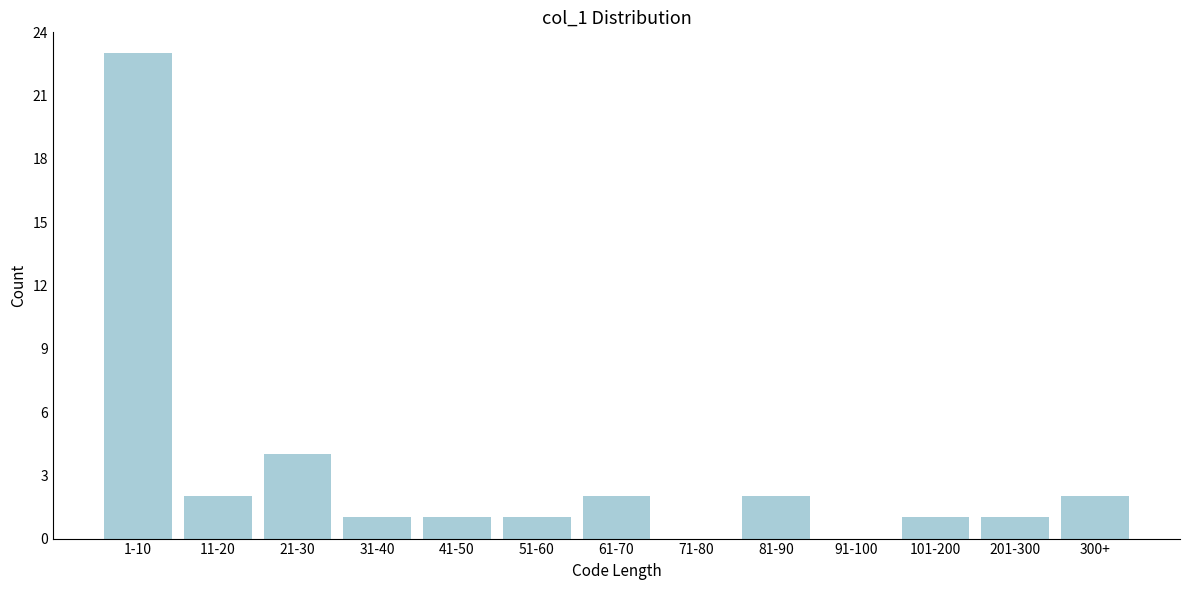

Reading right to left, extract all data points from this chart.

300+=2	201-300=1	101-200=1	91-100=0	81-90=2	71-80=0	61-70=2	51-60=1	41-50=1	31-40=1	21-30=4	11-20=2	1-10=23